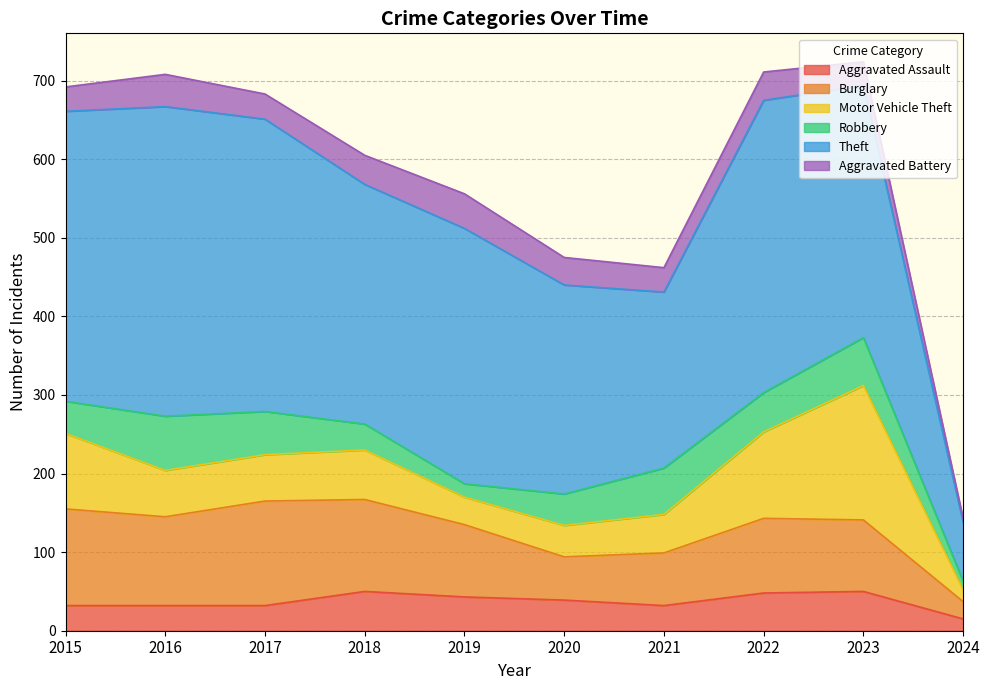

How many data points does each series have?

10